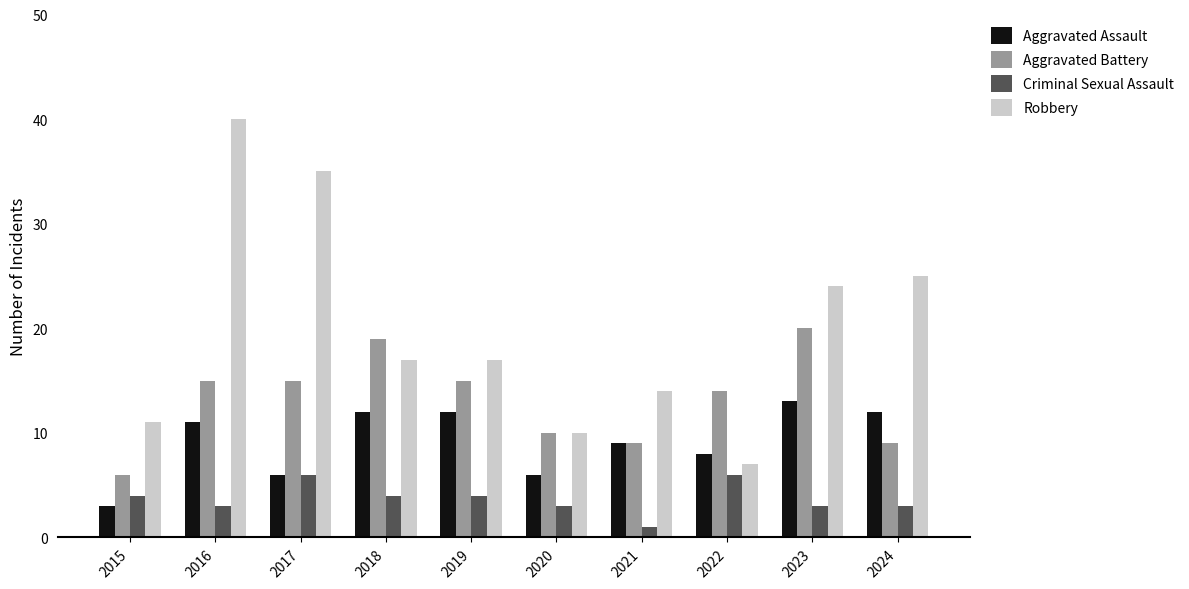

At which label does Aggravated Assault reach its peak?

2023